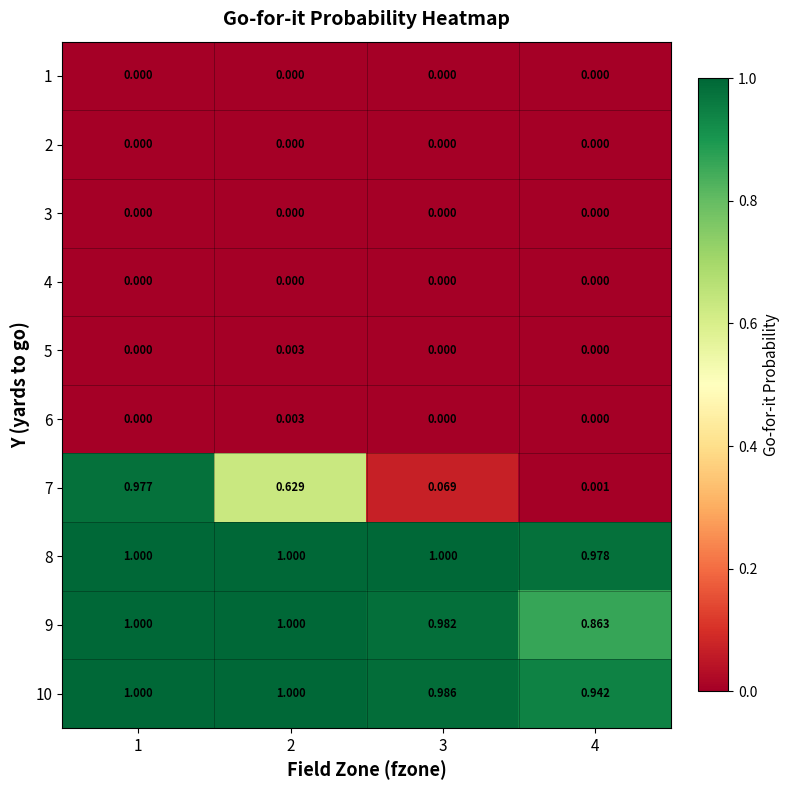

What is the difference between the highest and lowest values at 1?

1.0